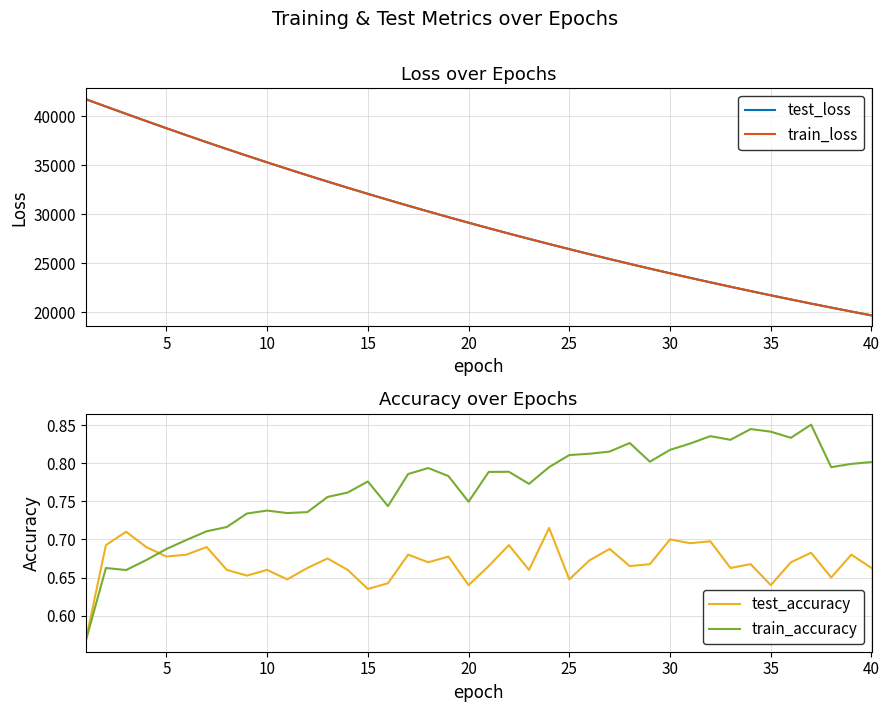

At which category does test_accuracy reach its first local valley?

5